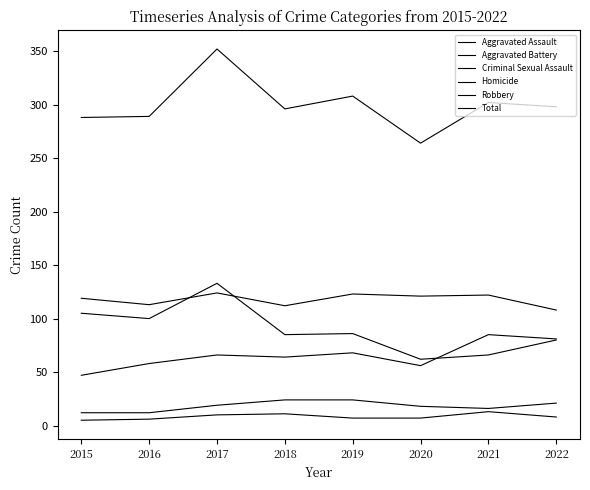

Does the chart have visible grid lines?

No